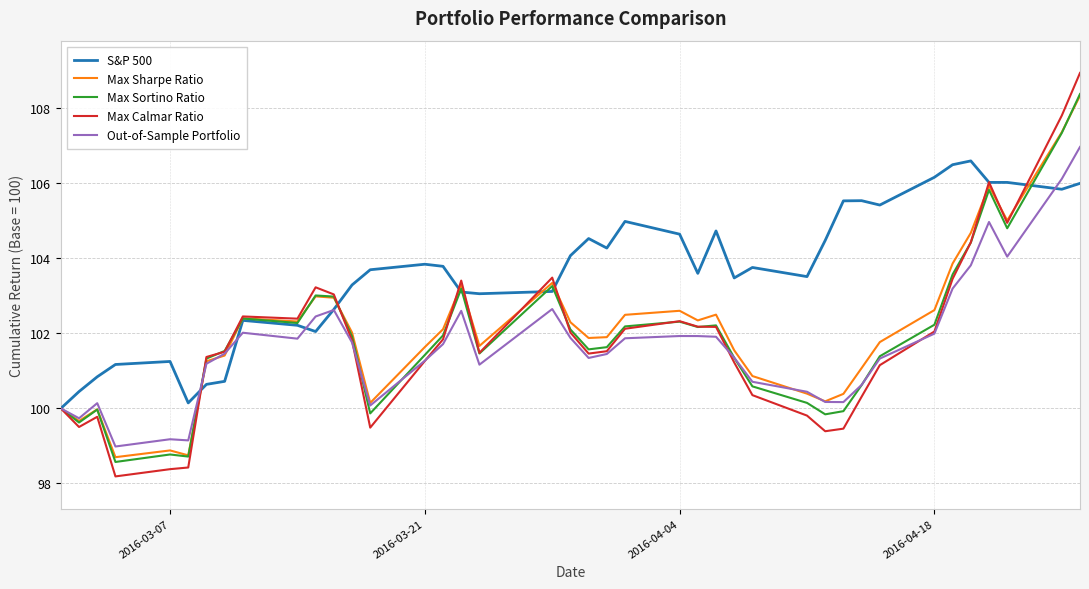

Which series has the widest spread of values?

Max Calmar Ratio